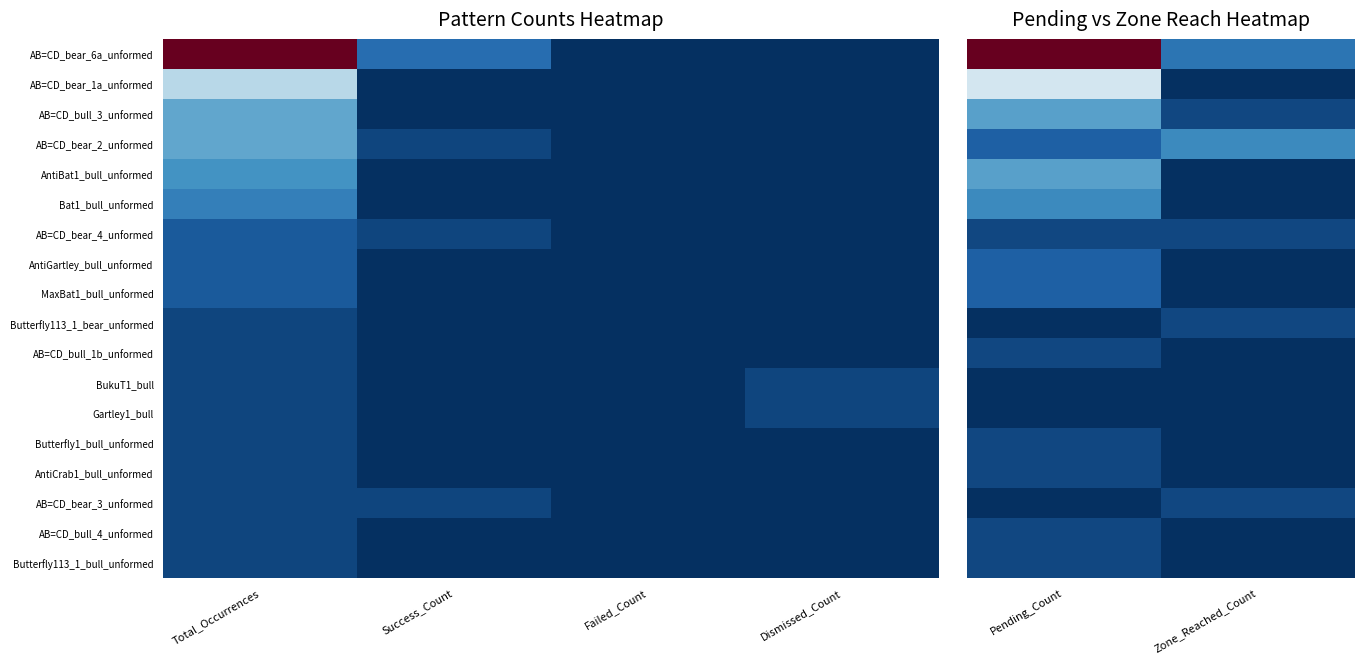

Count the number of categories in the chart.

2